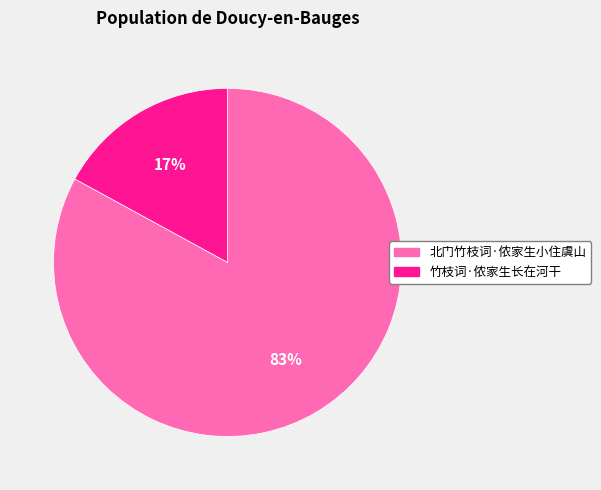

To the nearest percent, what portion does 竹枝词·侬家生长在河干 represent?

17%